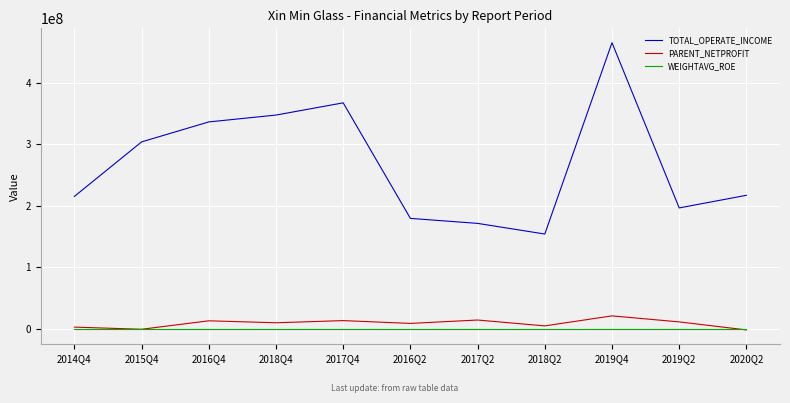

Is the value of PARENT_NETPROFIT at 2014Q4 greater than the value of TOTAL_OPERATE_INCOME at 2016Q4?

No